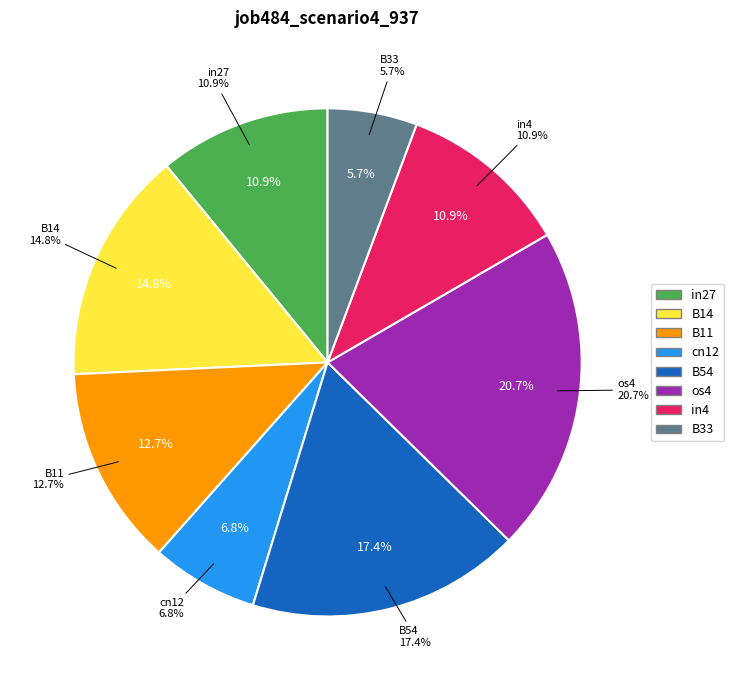

Which slice is the largest?

os4